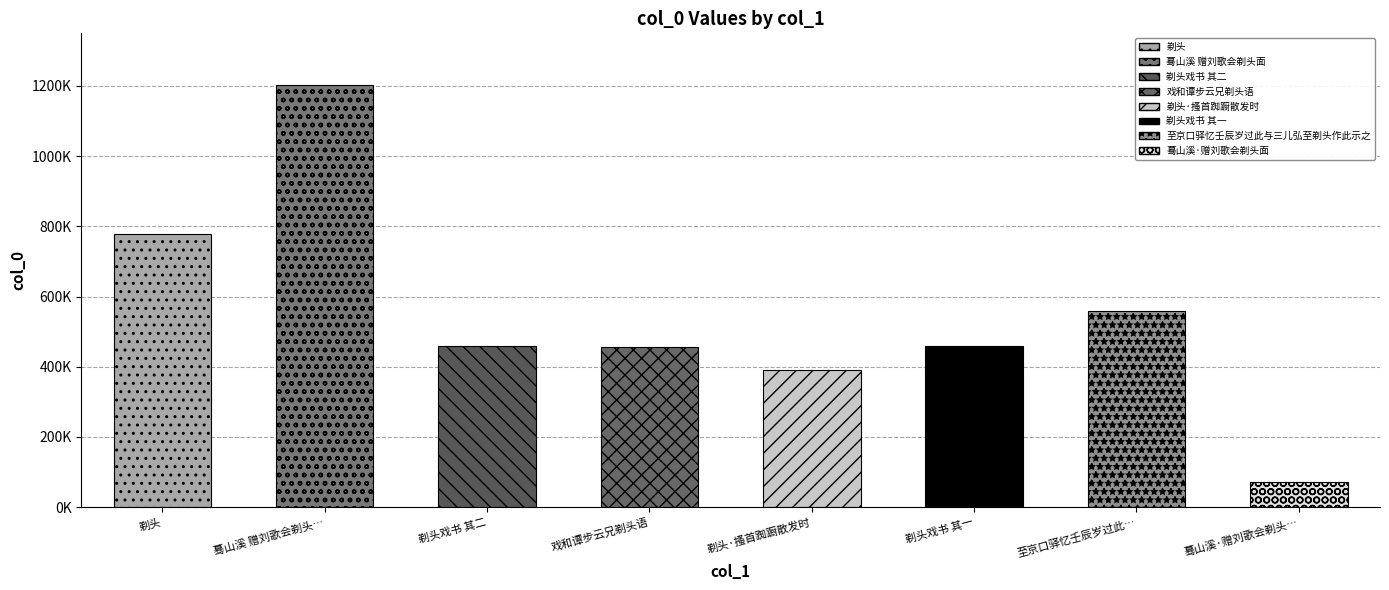

Rank the categories by value from highest to lowest.

蓦山溪 赠刘歌会剃头面, 剃头, 至京口驿忆壬辰岁过此与三儿弘至剃头作此示之, 剃头戏书 其二, 剃头戏书 其一, 戏和谭步云兄剃头语, 剃头·搔首踟蹰散发时, 蓦山溪·赠刘歌会剃头面